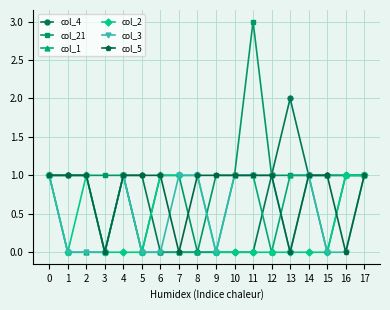

Which series has the largest total across all categories?

col_21